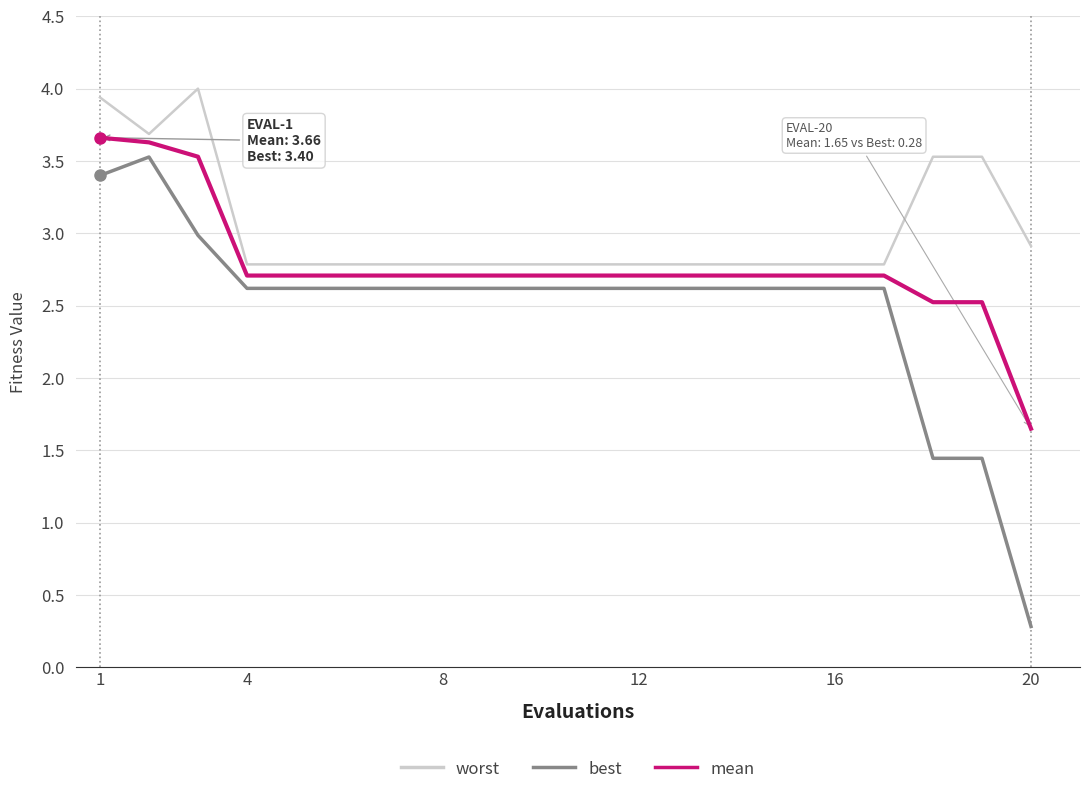

Rank the series by their average value, from lowest to highest.

best, mean, worst